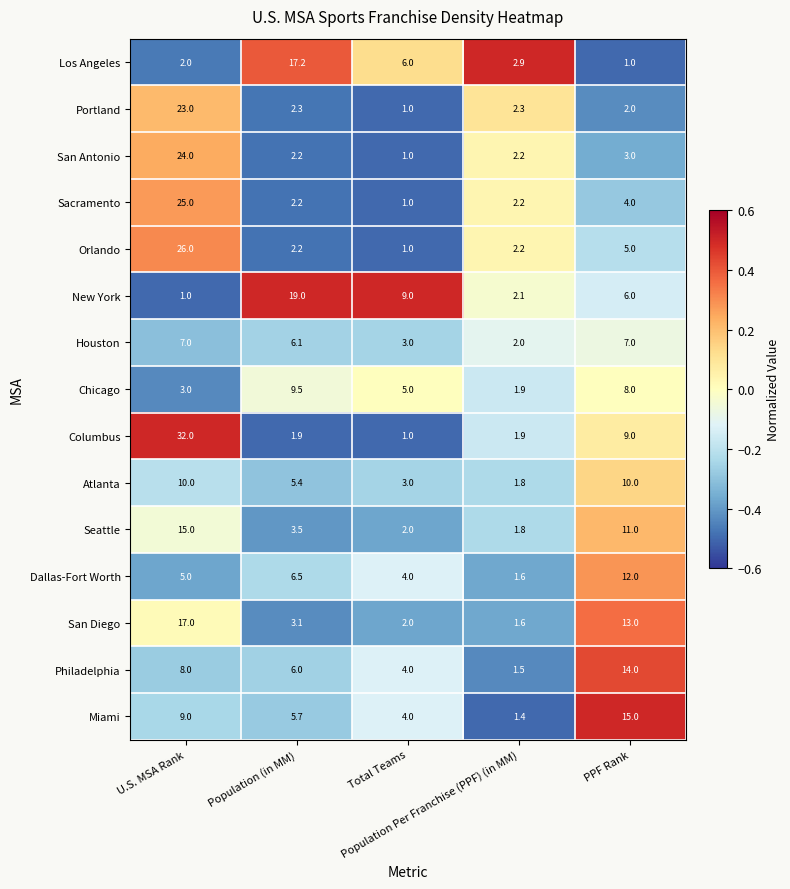

What is the maximum value shown in the chart?

32.0